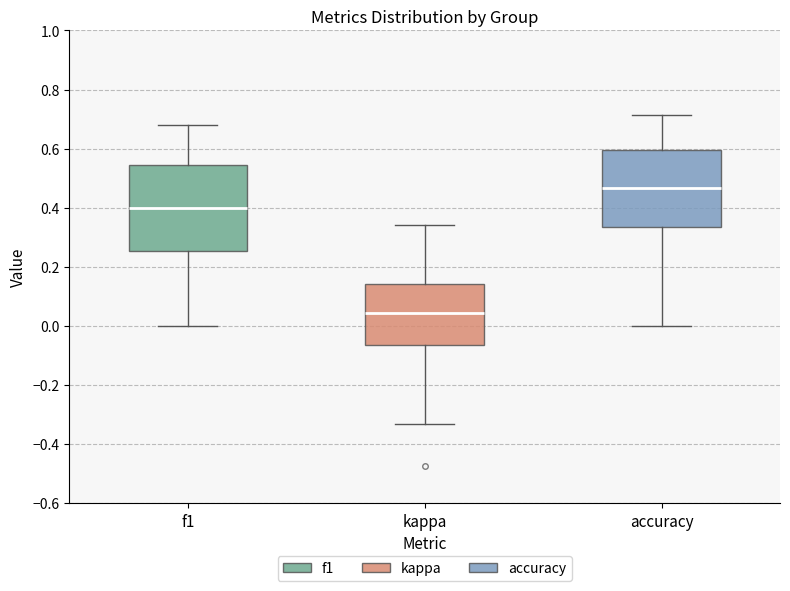

Where is the upper edge of the box for accuracy on the y-axis? The values are not printed on the chart, so give them approximately, as read against the axis.

0.60